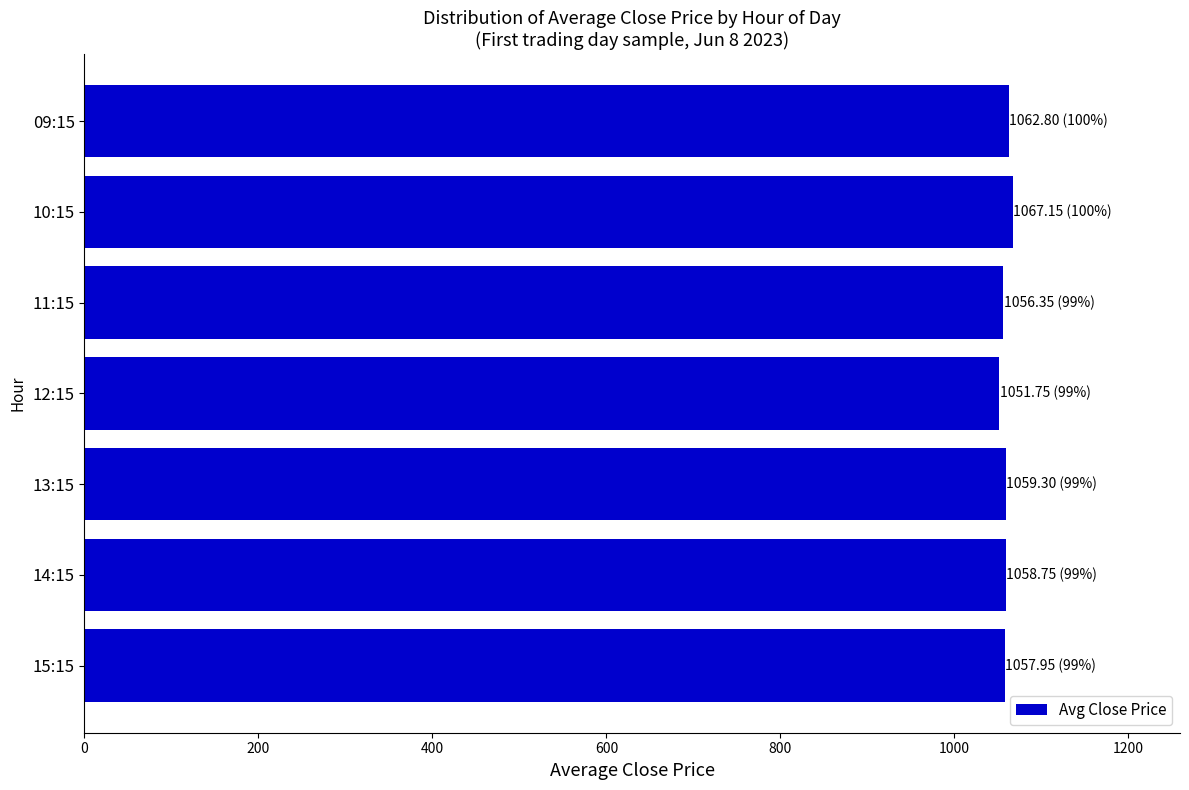

What is the maximum value shown in the chart?

1067.2